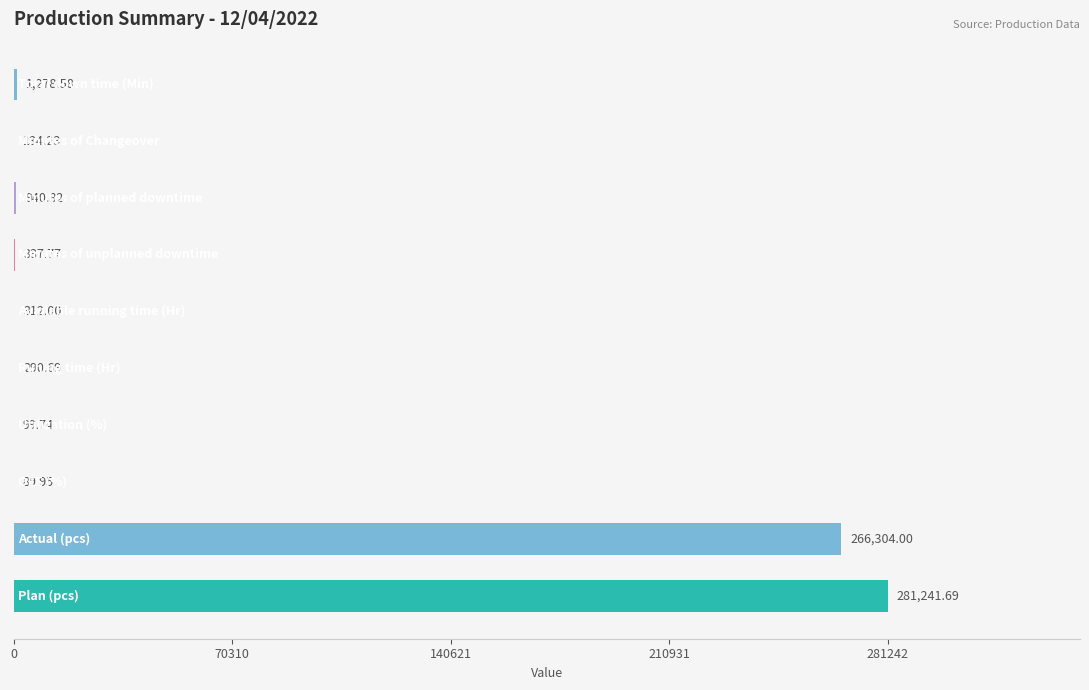

What is the sum of all values?

551029.5